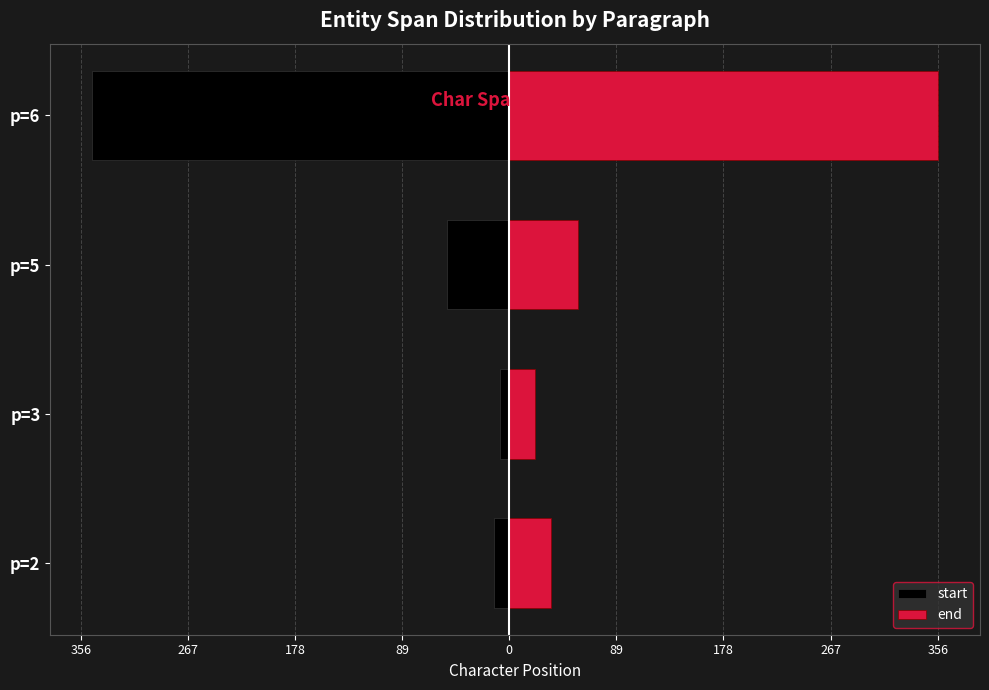

What is the sum of the end values at p=5 and p=3?

78.7